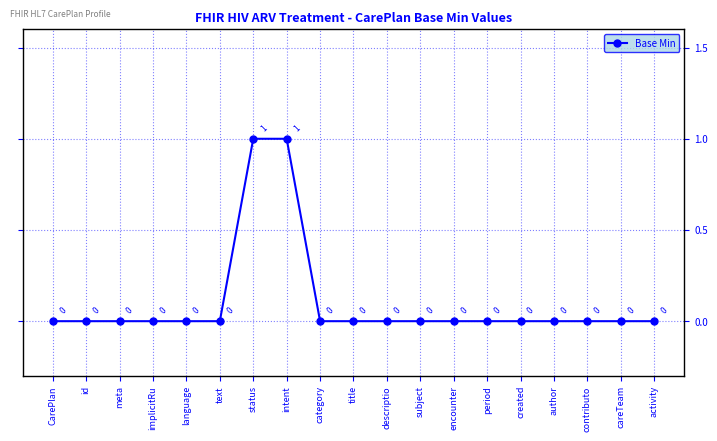

Reading left to right, list all the values displayed in this chart.

CarePlan=0	id=0	meta=0	implicitRu=0	language=0	text=0	status=1	intent=1	category=0	title=0	descriptio=0	subject=0	encounter=0	period=0	created=0	author=0	contributo=0	careTeam=0	activity=0